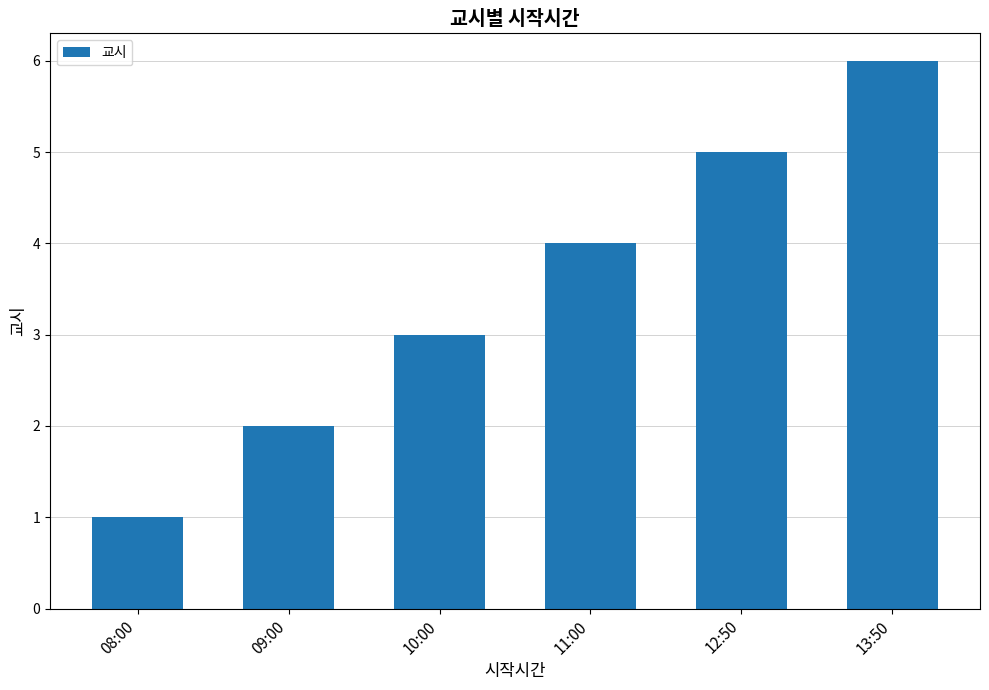

How many values are below 4?

3